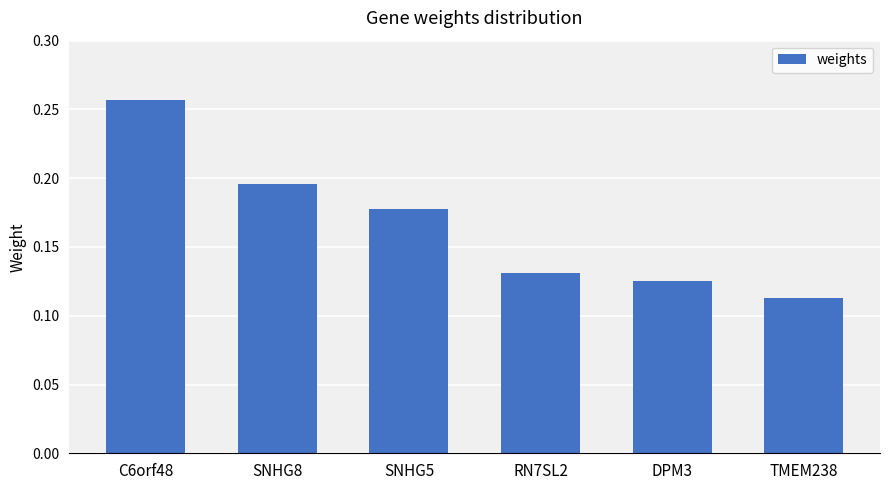

Are the bars horizontal?

No